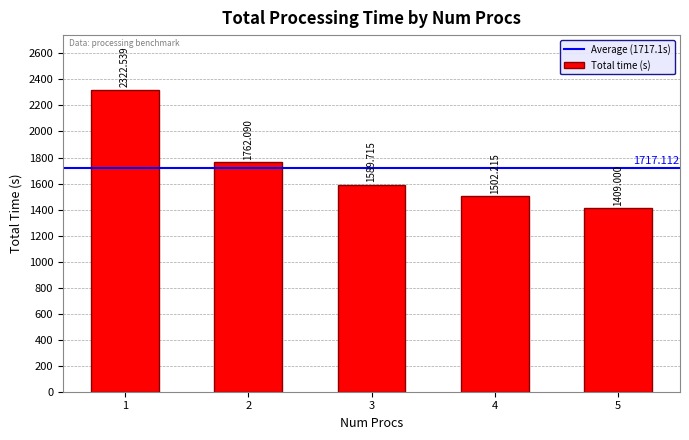

Read the value at 4.

1502.2